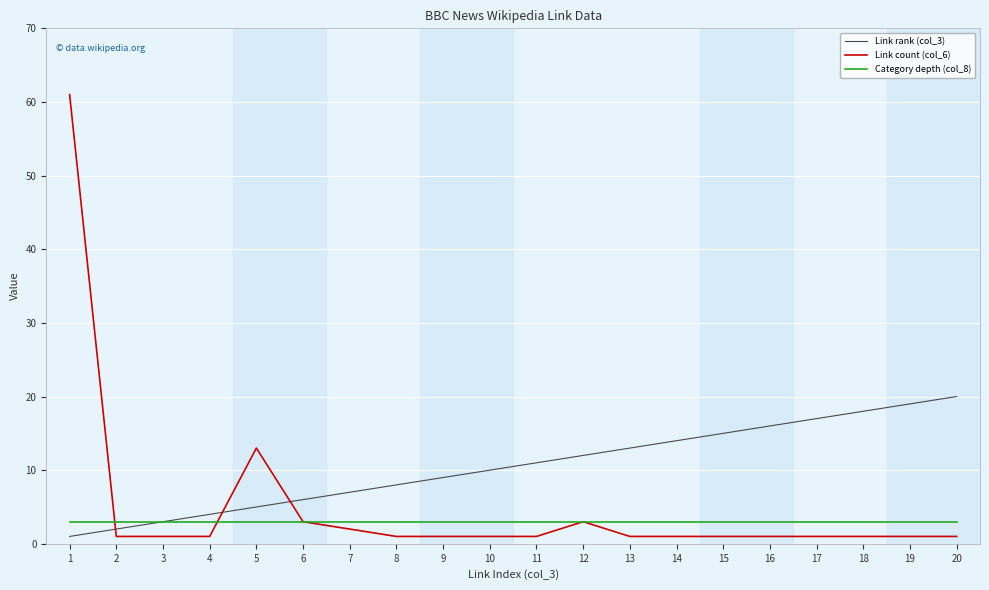

List the series in order of their peak value, highest first.

Link count (col_6), Link rank (col_3), Category depth (col_8)